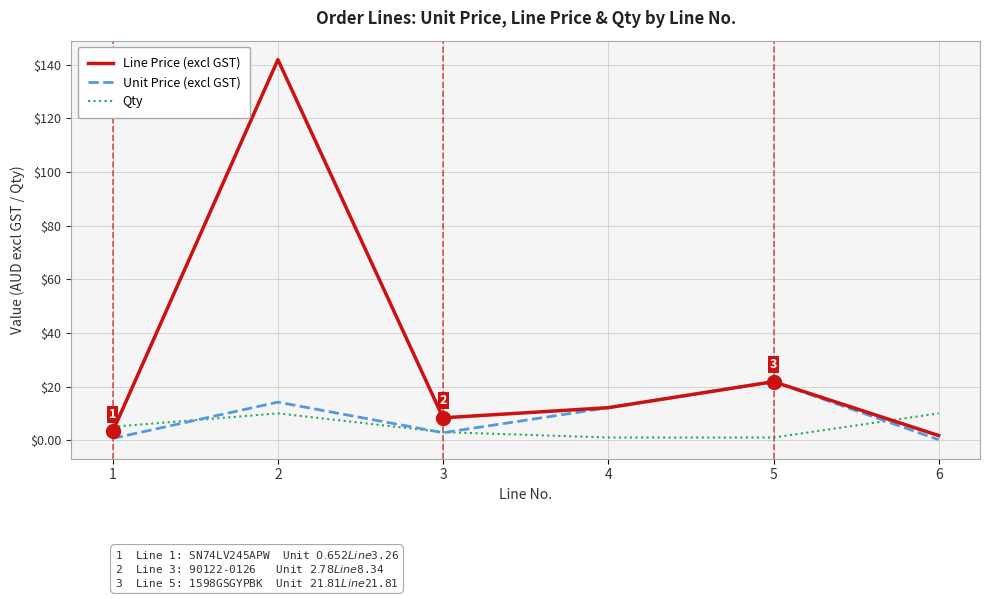

At which label is Unit Price (excl GST) closest to 10?

4